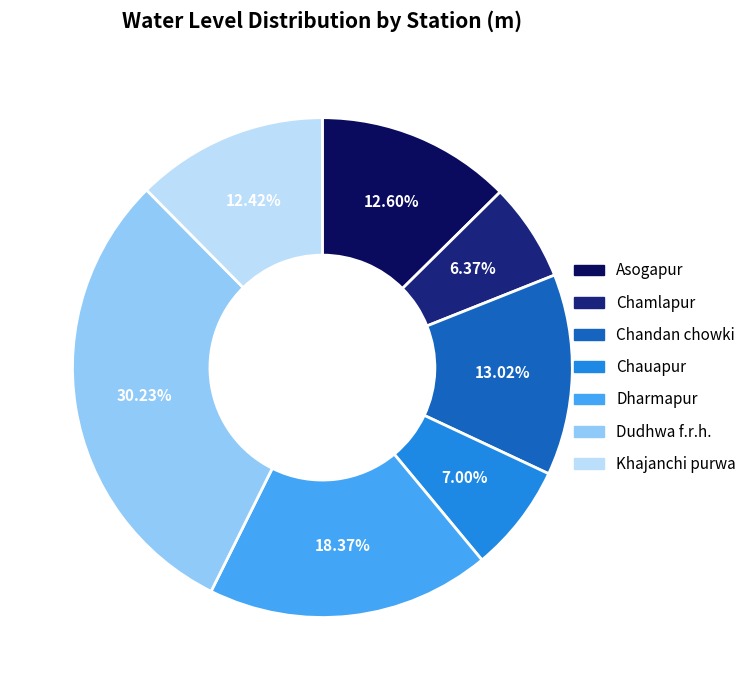

Which has a higher value, Dudhwa f.r.h. or Asogapur?

Dudhwa f.r.h.